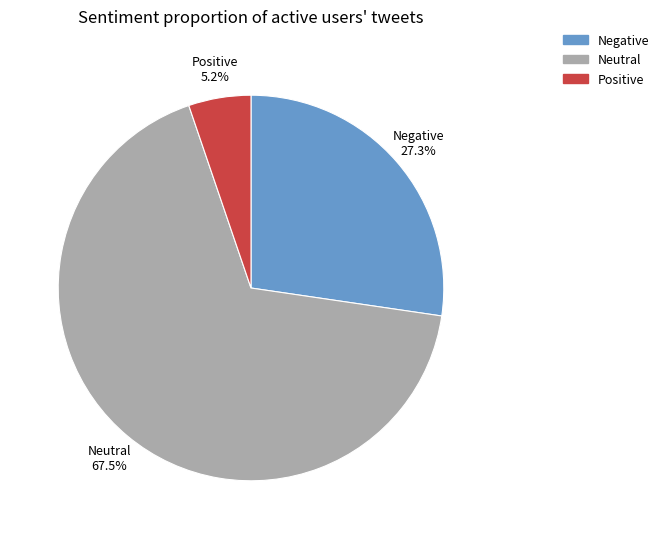

Which has a higher value, Neutral or Positive?

Neutral